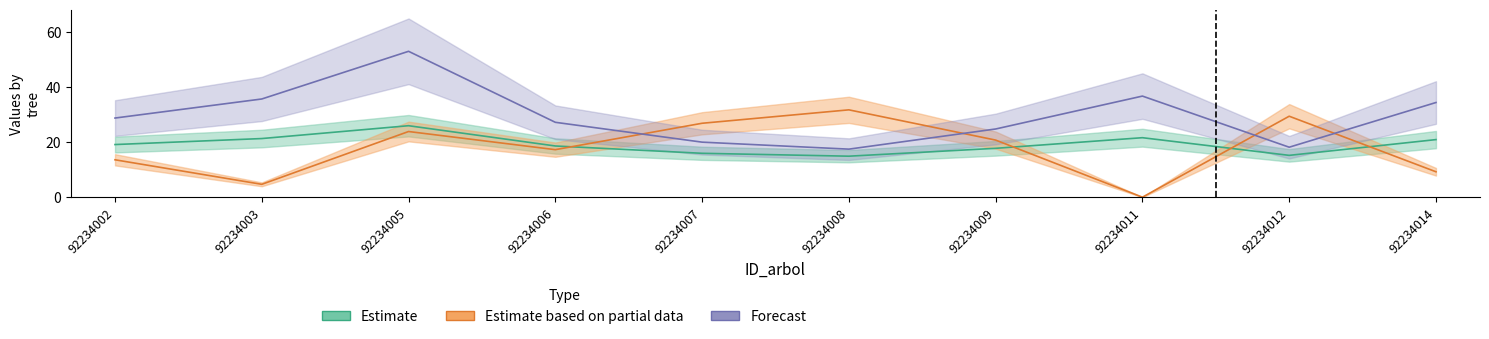

What is the highest value of the bal series?

31.8